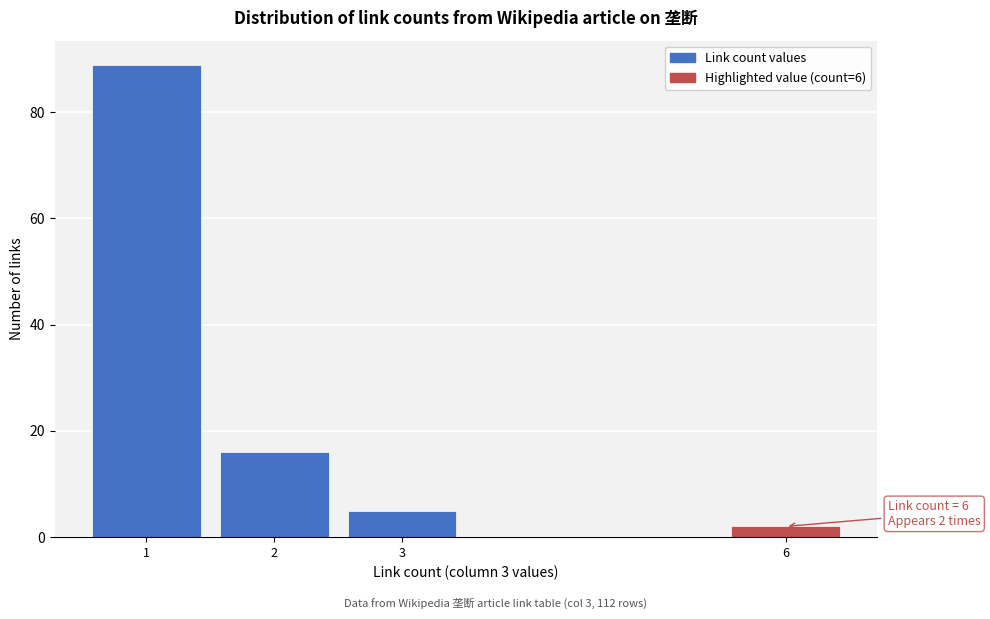

Reading right to left, what are all the values shown in this chart?

6=2	3=5	2=16	1=89